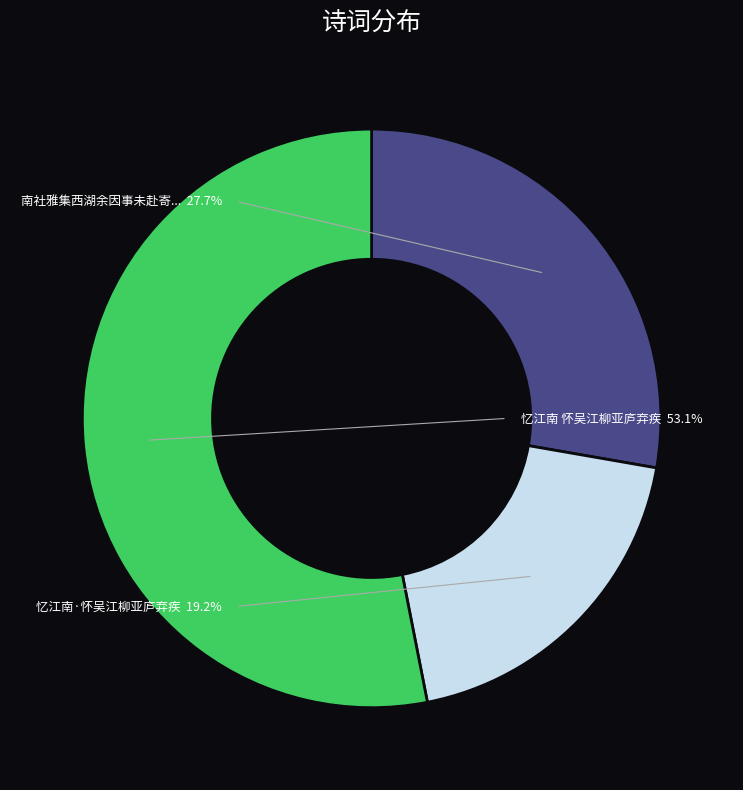

Which slice is the smallest?

忆江南·怀吴江柳亚庐弃疾